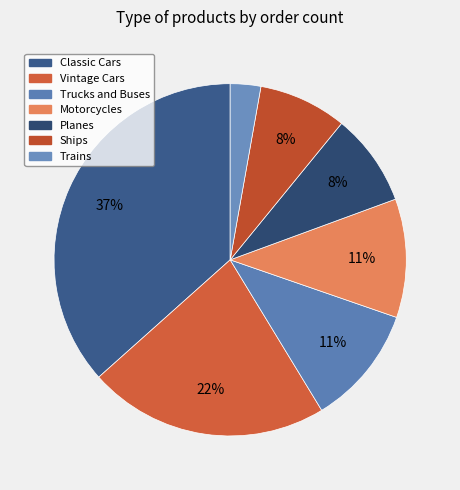

To the nearest percent, what is the average slice percentage?

14%